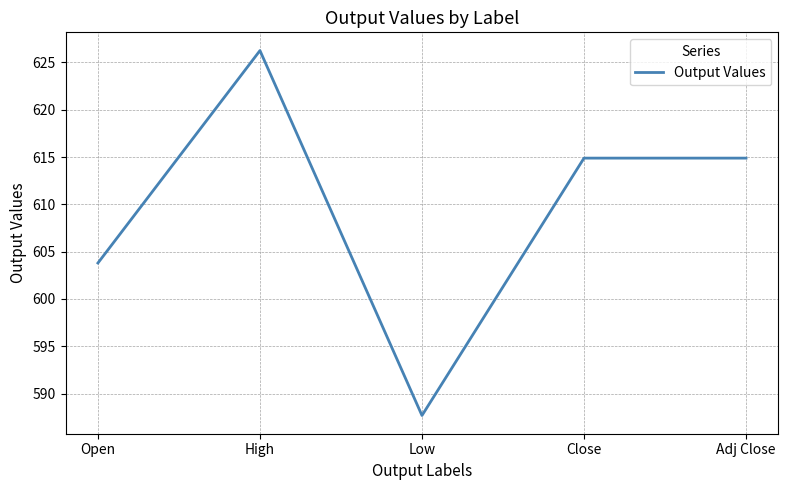

True or false: the data shows 873.1 at High.

False